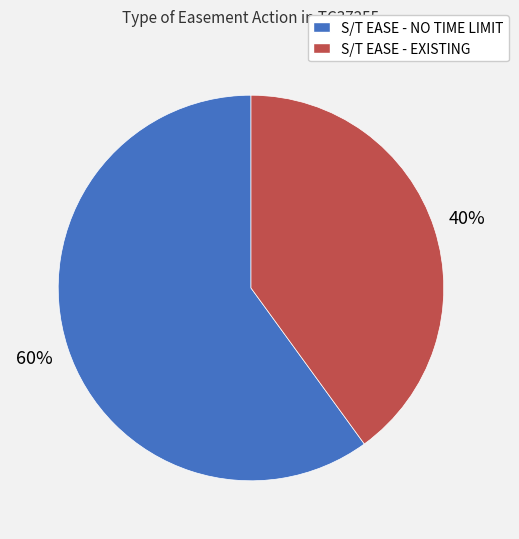

Rank the categories by value from highest to lowest.

S/T EASE - NO TIME LIMIT, S/T EASE - EXISTING